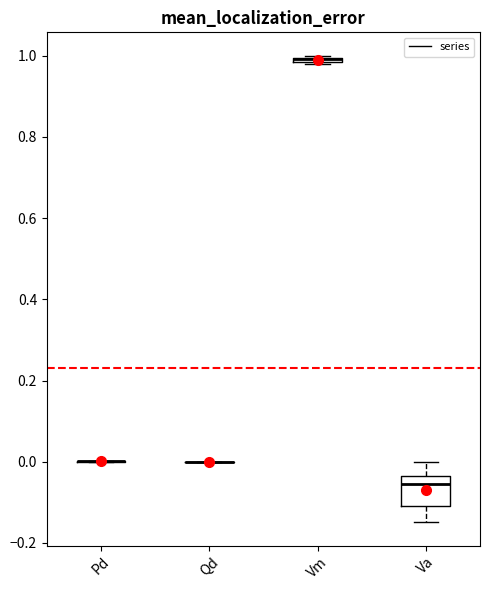

Comparing the boxes themselves (not the whiskers), which one is the tallest?

Va